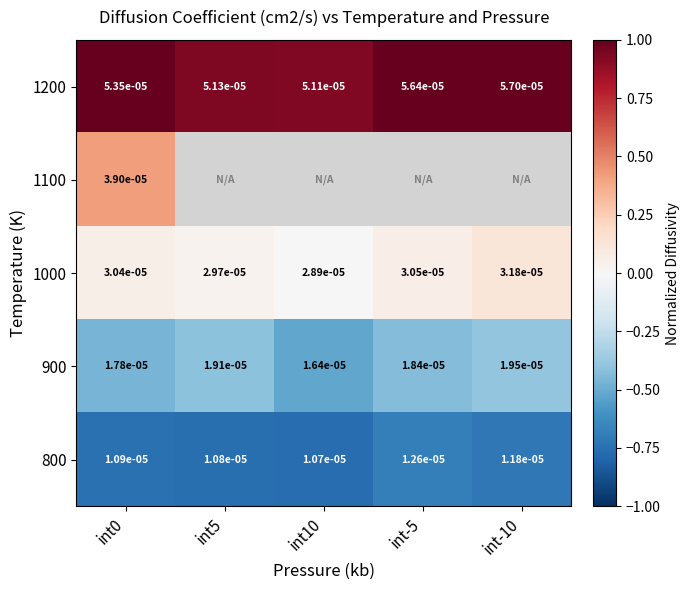

Is the value of 800 at int0 greater than the value of 1000 at int0?

No